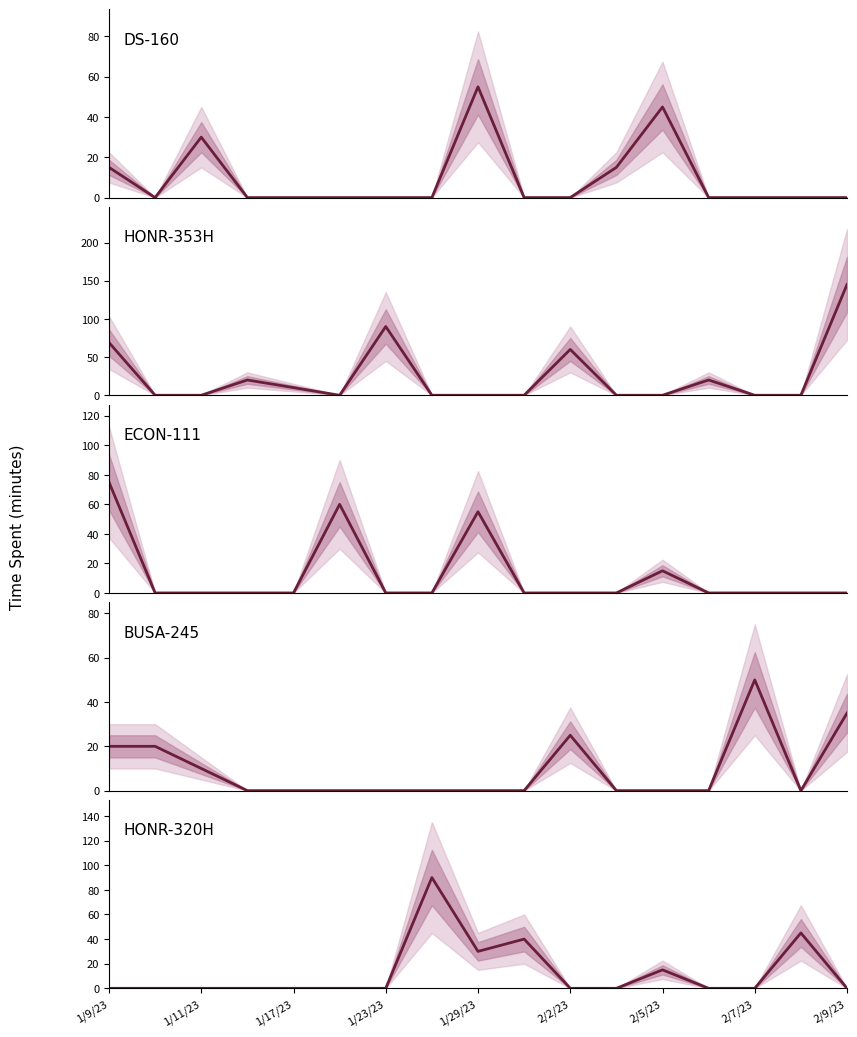

Is this an area chart (filled region under the line)?

No